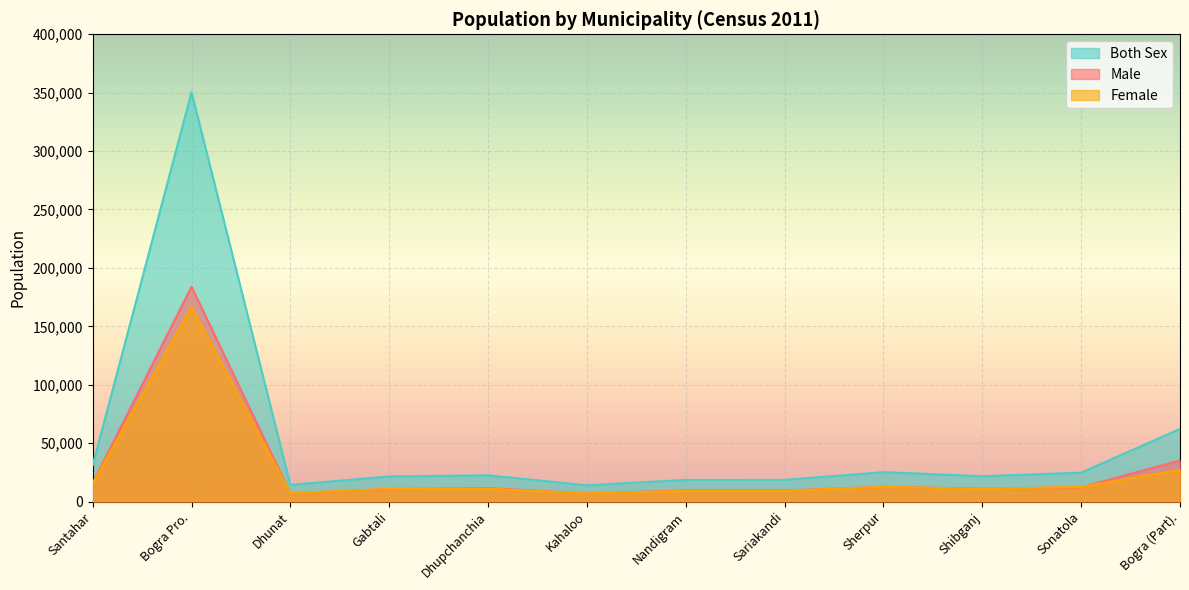

Reading left to right, extract all data points from this chart.

Male: 15713	183920	7084	10601	11458	6955	9437	9398	12602	10916	12208	35087
Female: 15324	166477	7122	10854	10948	6932	9059	9145	12550	10727	12512	27053
Both Sex: 31037	350397	14206	21455	22406	13887	18496	18543	25152	21643	24720	62140